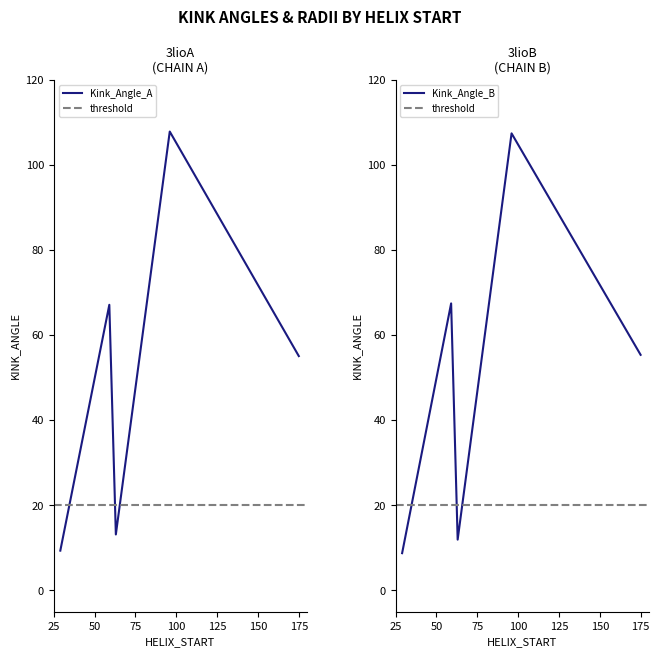

Rank the series at 29 from lowest to highest value.

Kink_Angle_B, Kink_Angle_A